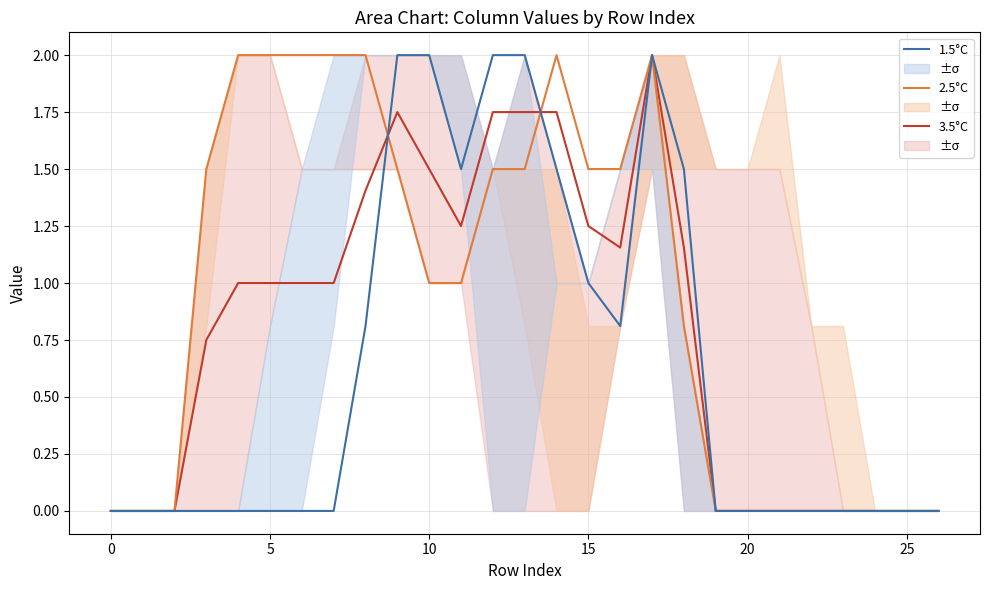

The value of 1.5°C at 25 is 1.2. True or false?

False